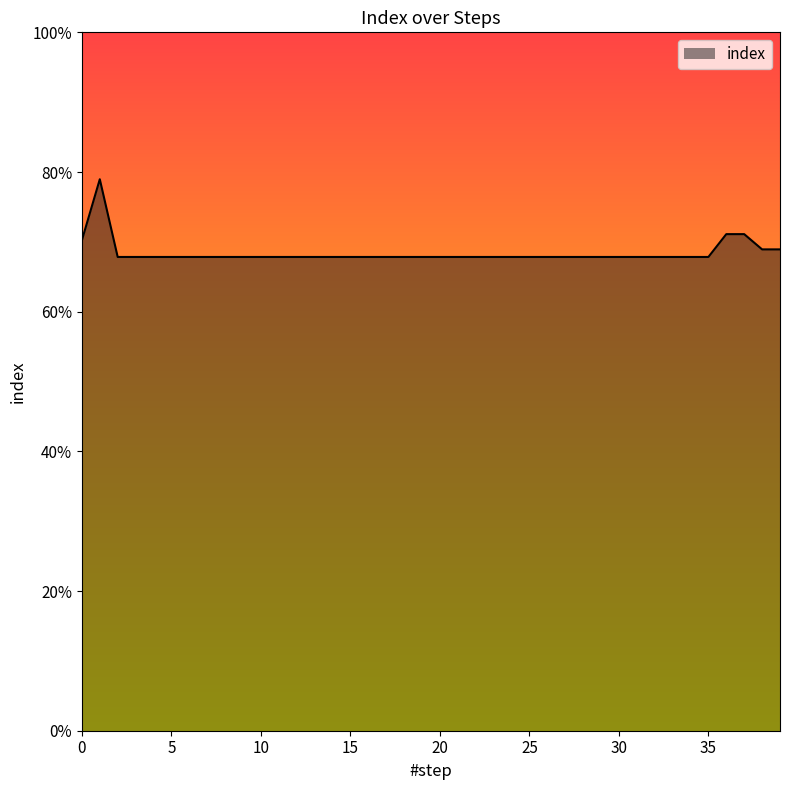

What is the average value?

0.7